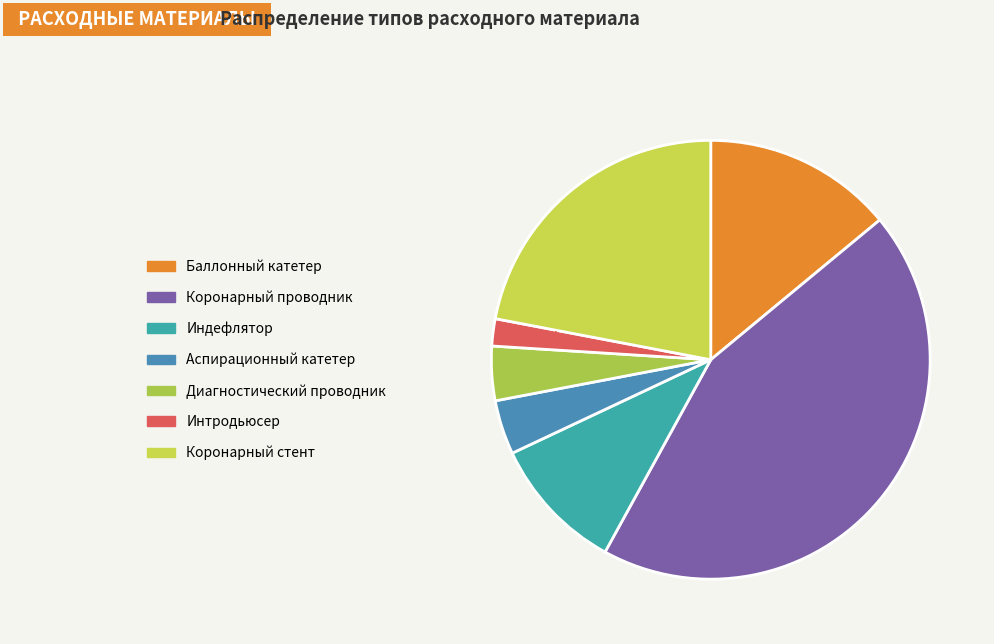

How many slices are in this pie chart?

7